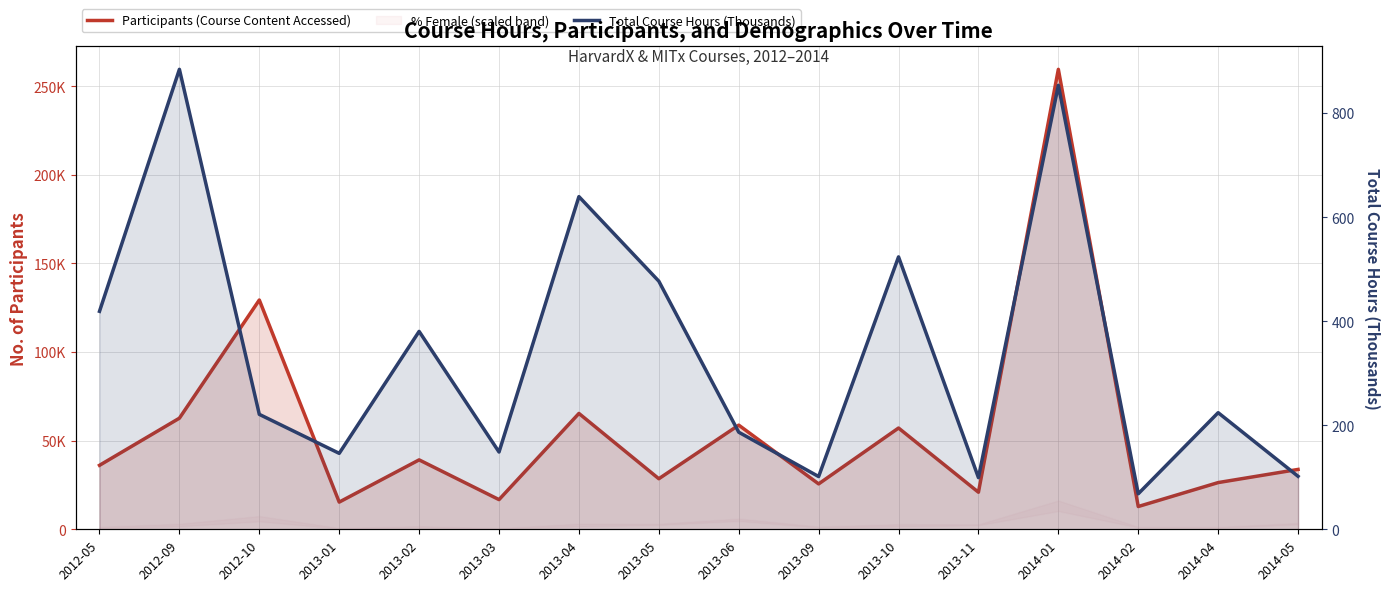

What is the difference between the maximum and second lowest values in the Total Course Hours (Thousands) series?

784.8